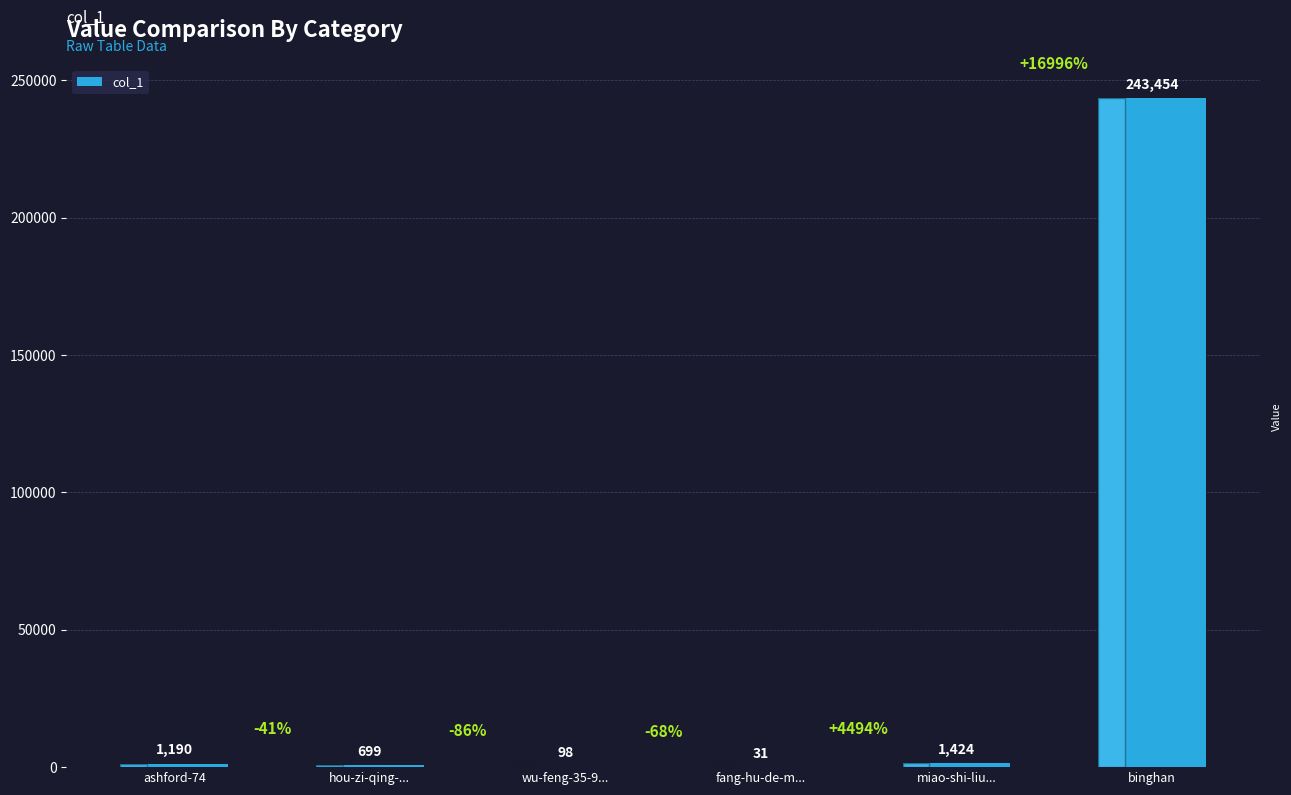

The chart shows a value of 165023 at binghan. True or false?

False